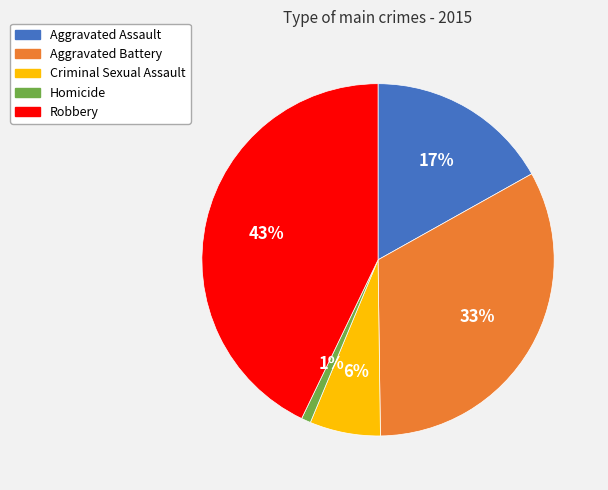

What percentage is the Aggravated Battery slice, to the nearest percent?

33%